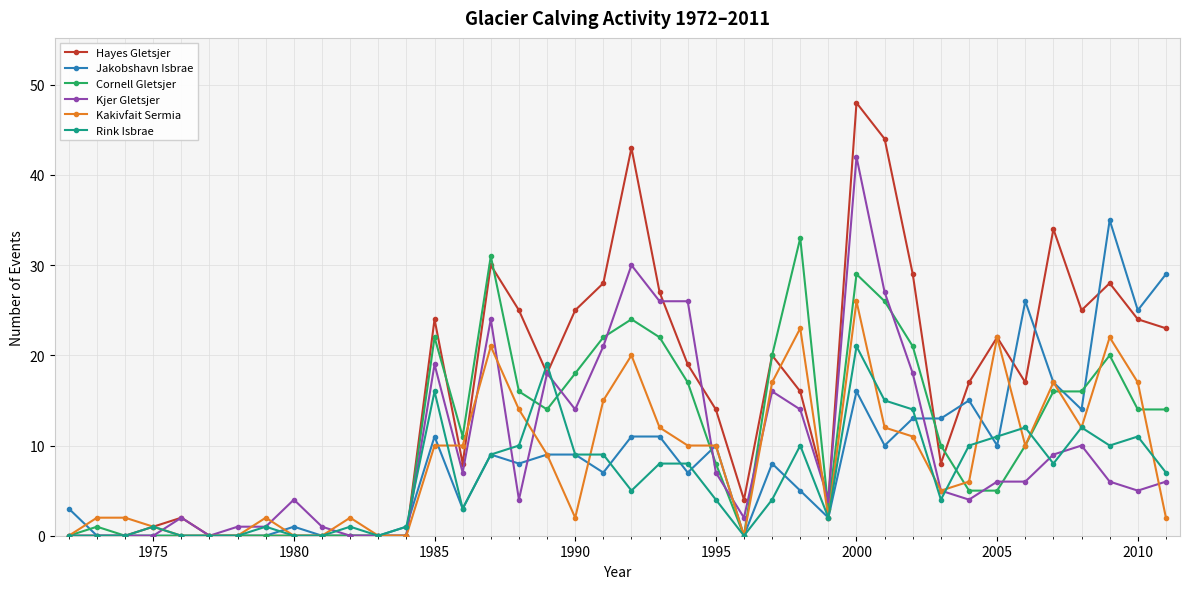

Which series has the largest range (max minus min)?

Hayes Gletsjer